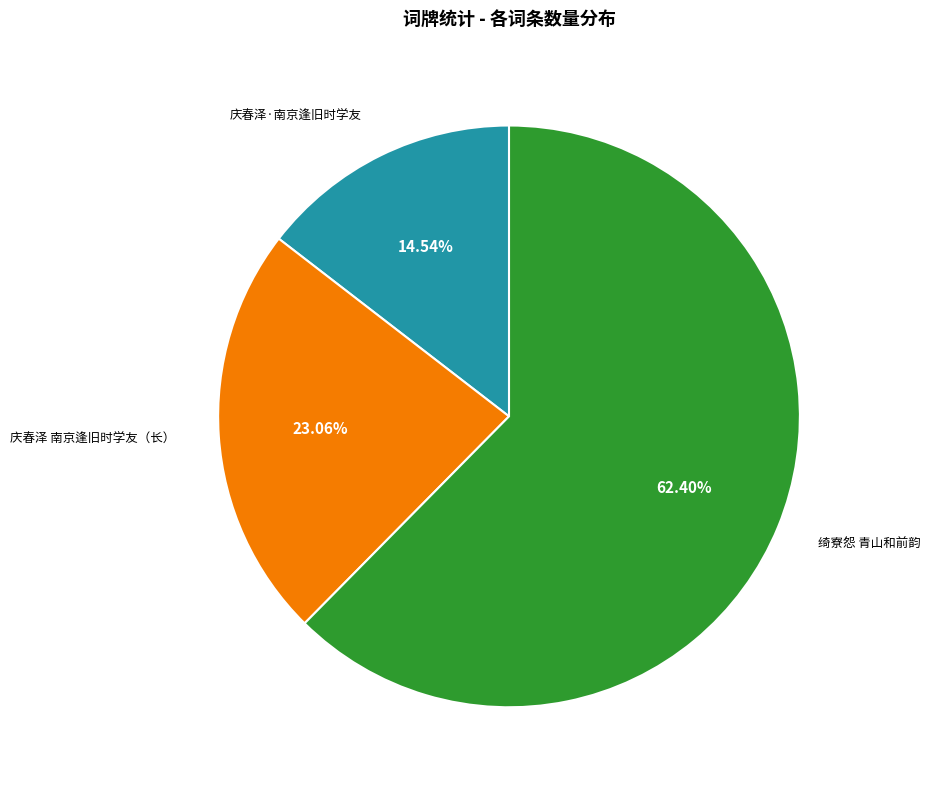

Is the sum of 庆春泽 南京逢旧时学友（长） and 庆春泽·南京逢旧时学友 greater than half?

No